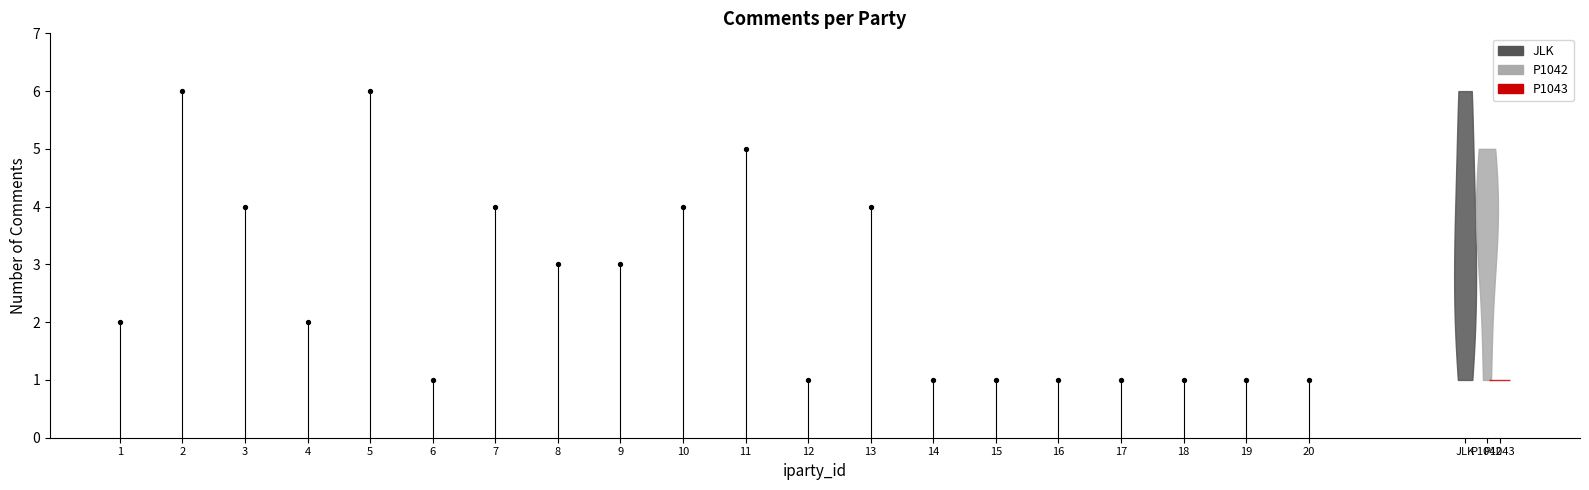

What is the ratio of the value at 9 to the value at 12?

3.0